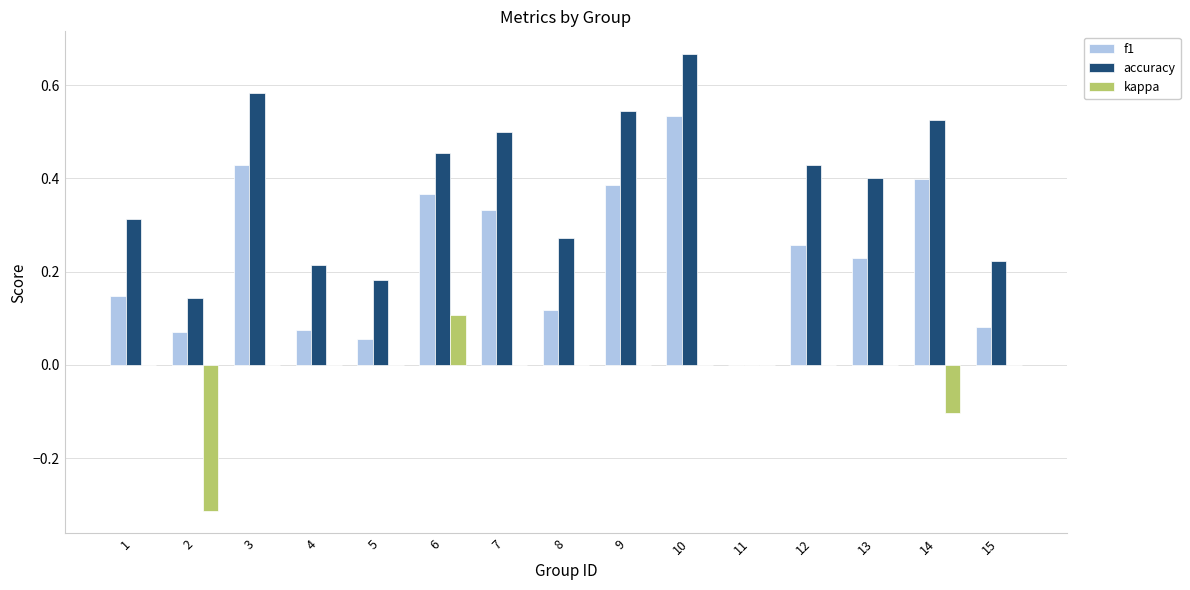

Is it true that accuracy equals 0.4 at 8?

False